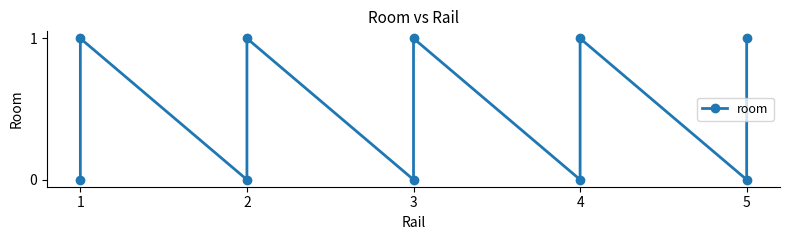

How many interior local valleys (lower than both neighbors) does the data have?

4